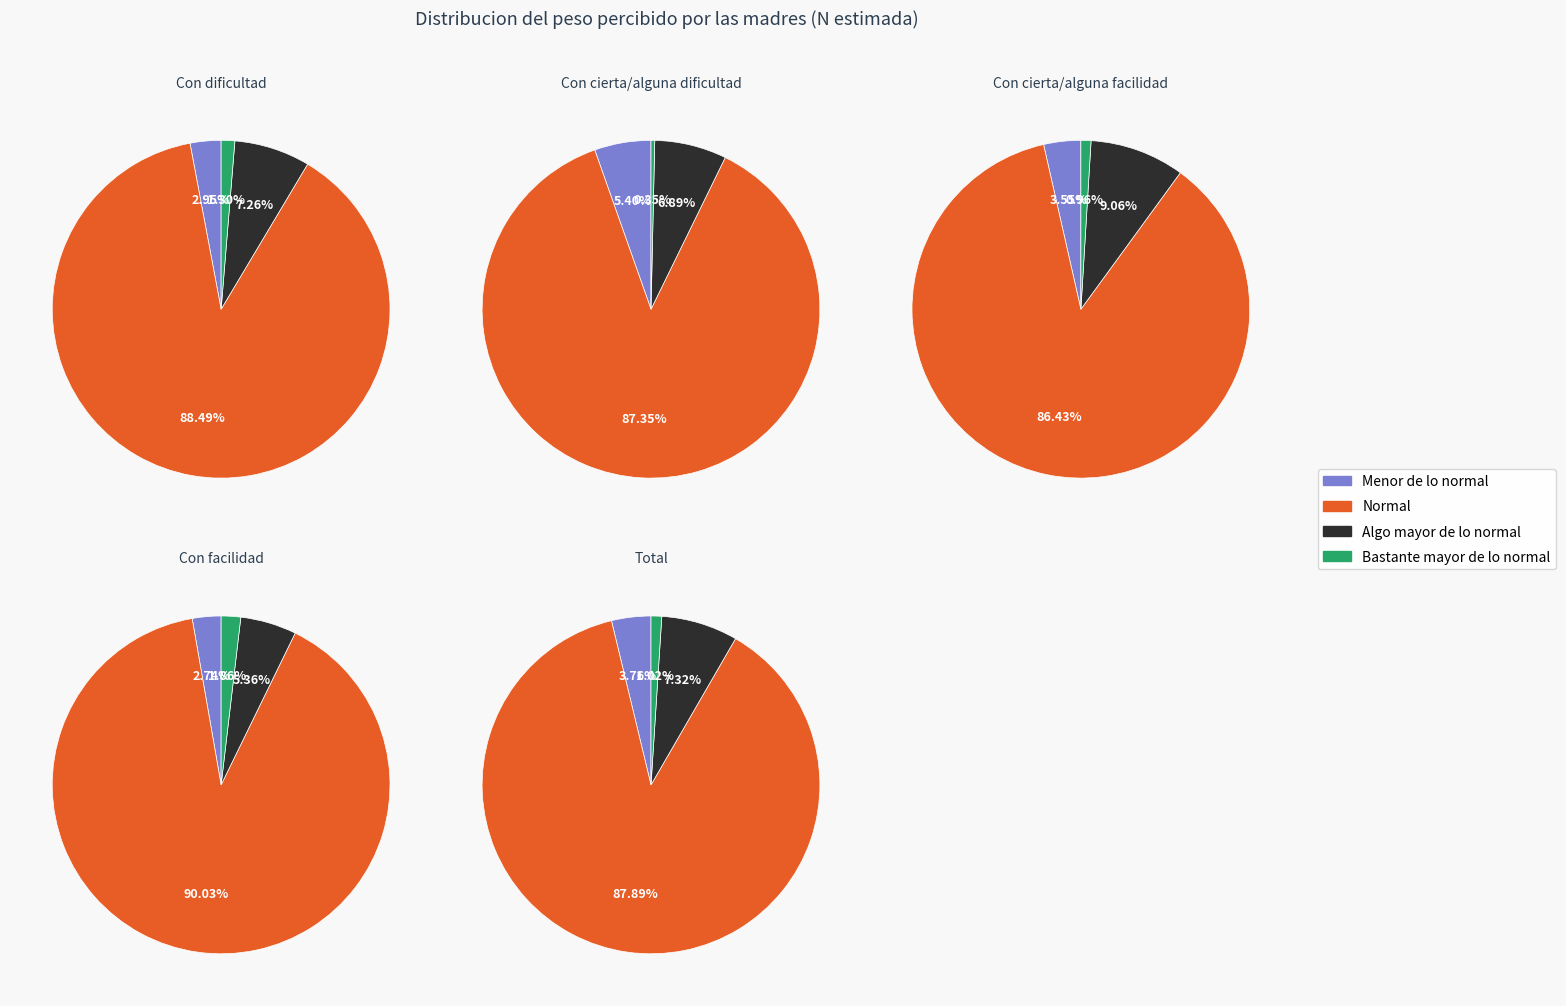

What is the majority slice?

Normal